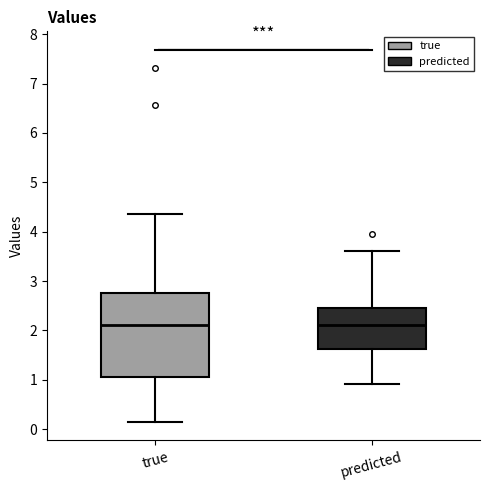

Where is the lower edge of the box for predicted on the y-axis? The values are not printed on the chart, so give them approximately, as read against the axis.

1.6